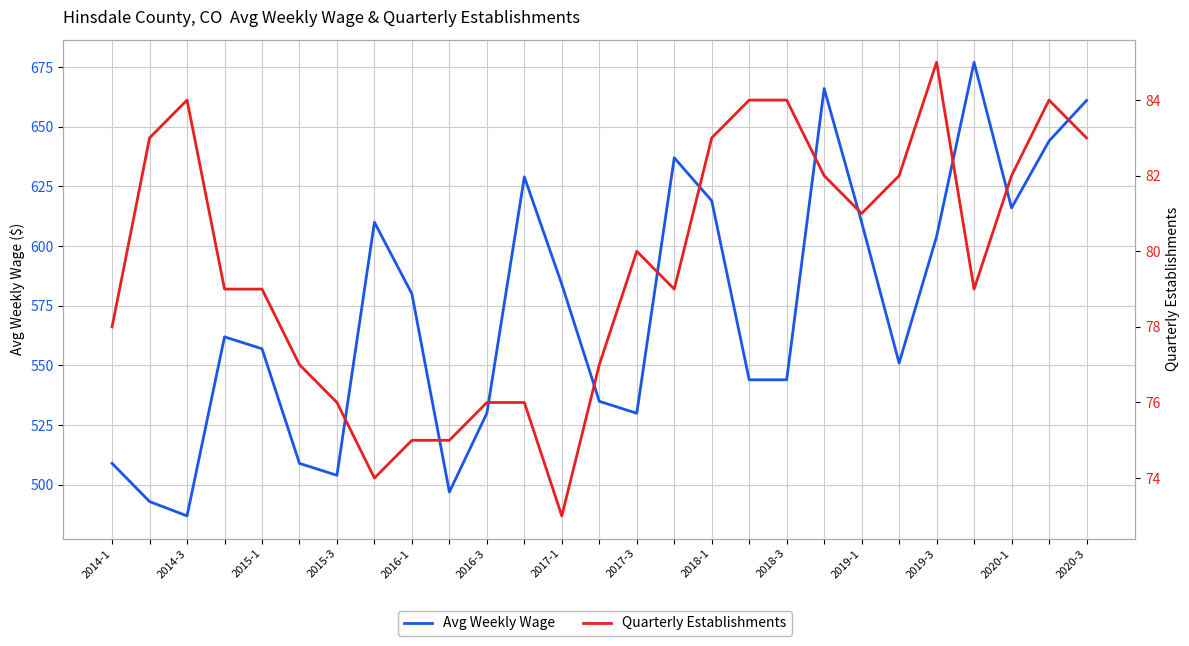

At how many categories does at least one series exceed 212?

27